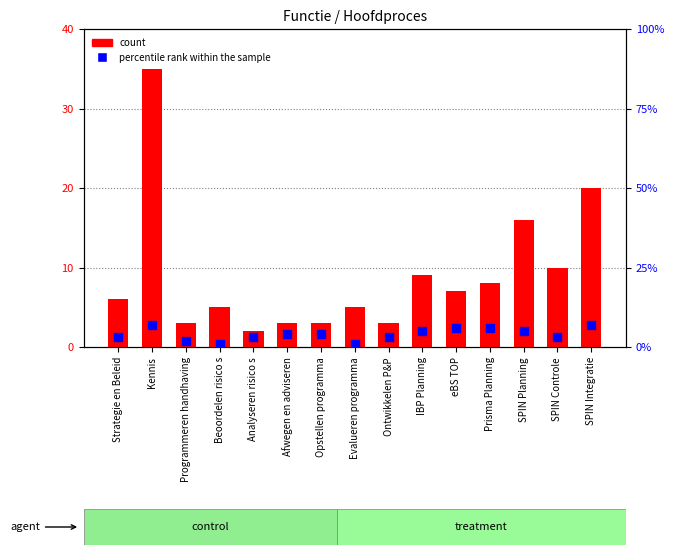

Which series contains the lowest Y value?

percentile rank within the sample